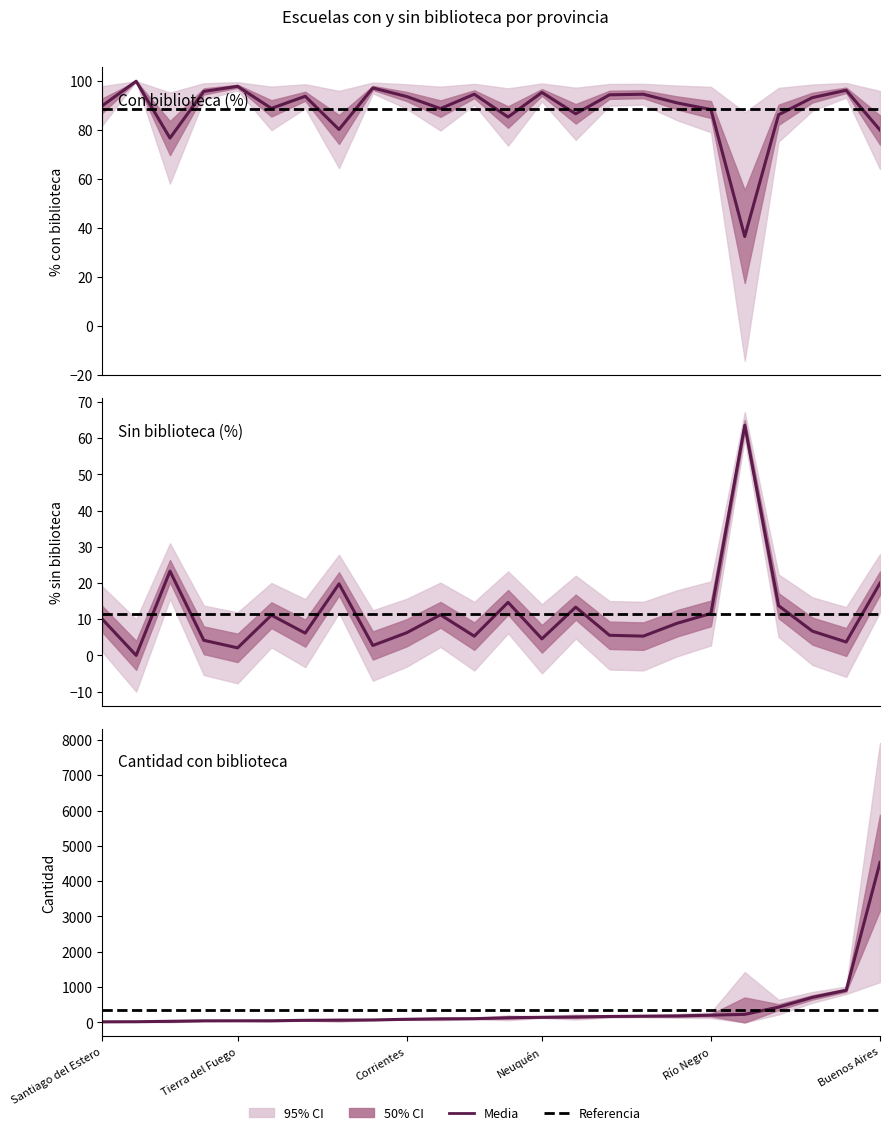

Rank the categories by cantidad_escuelas_con_biblioteca value from lowest to highest.

Santiago del Estero, Catamarca, San Juan, La Rioja, Tierra del Fuego, San Luis, La Pampa, Chaco, Tucumán, Corrientes, Entre Ríos, Santa Cruz, Formosa, Neuquén, Salta, Chubut, Jujuy, Misiones, Río Negro, Santa Fe, Mendoza, Córdoba, Ciudad de Buenos Aires, Buenos Aires